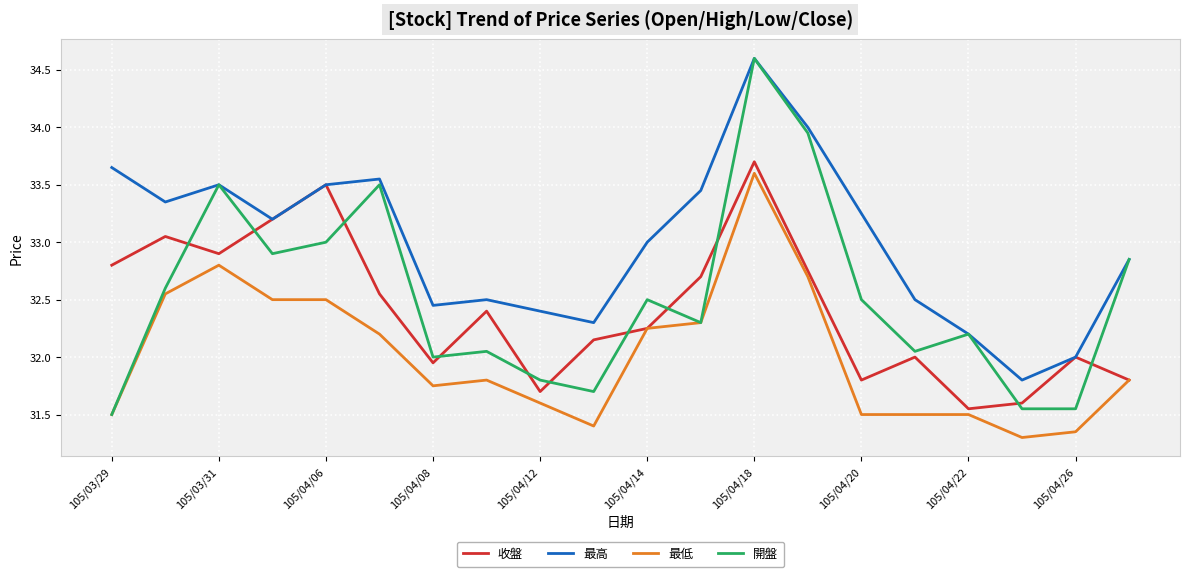

Count the number of categories in the chart.

20